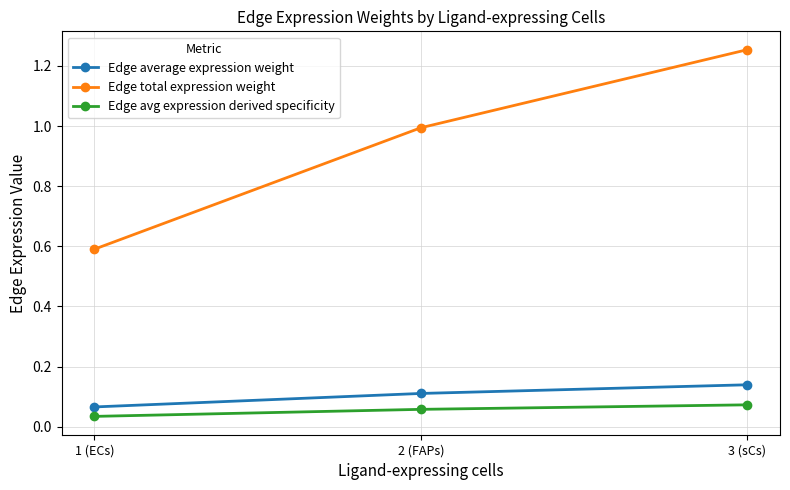

Does the chart have visible grid lines?

Yes